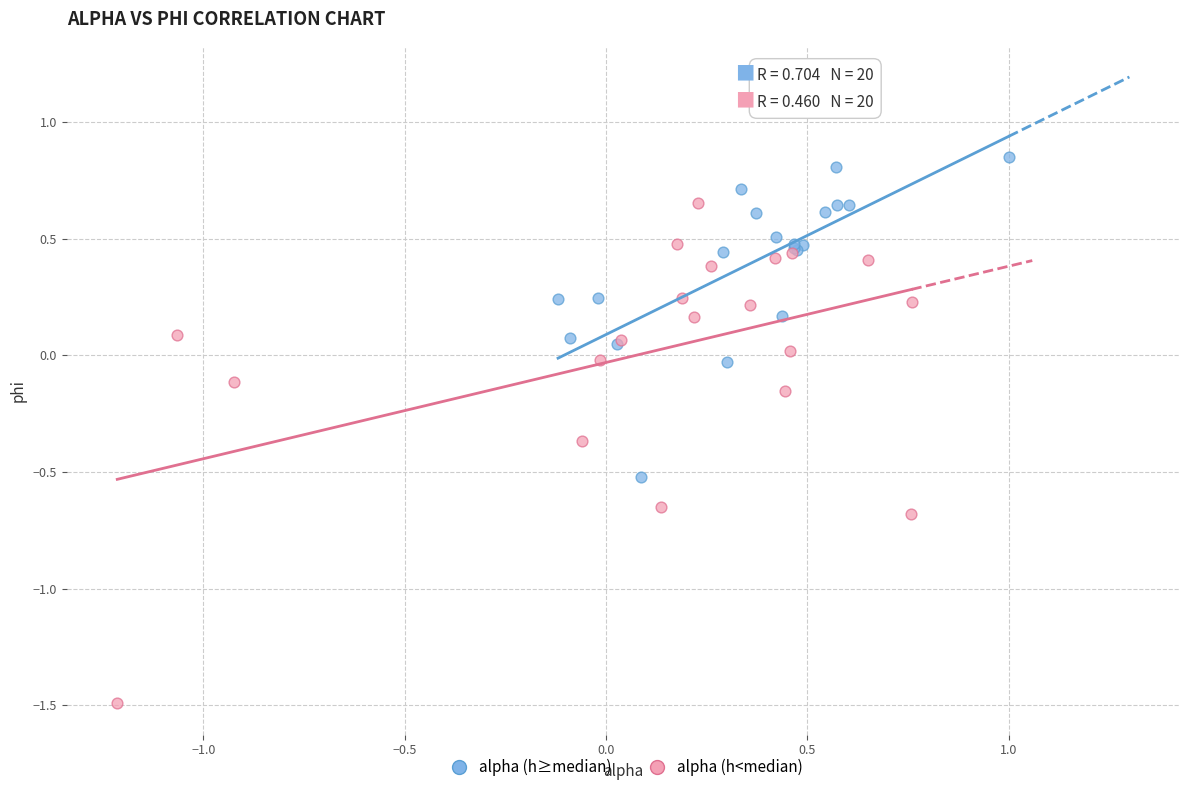

Which series contains the highest Y value?

alpha (h≥median)